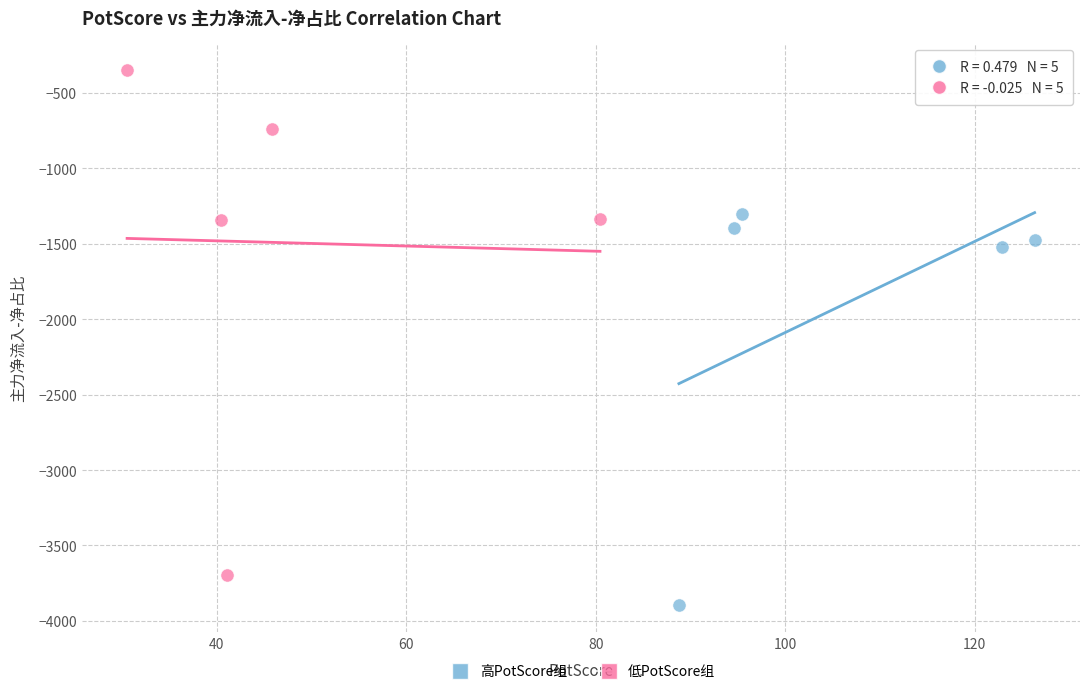

Which series has the largest Y range (max minus min)?

低PotScore组